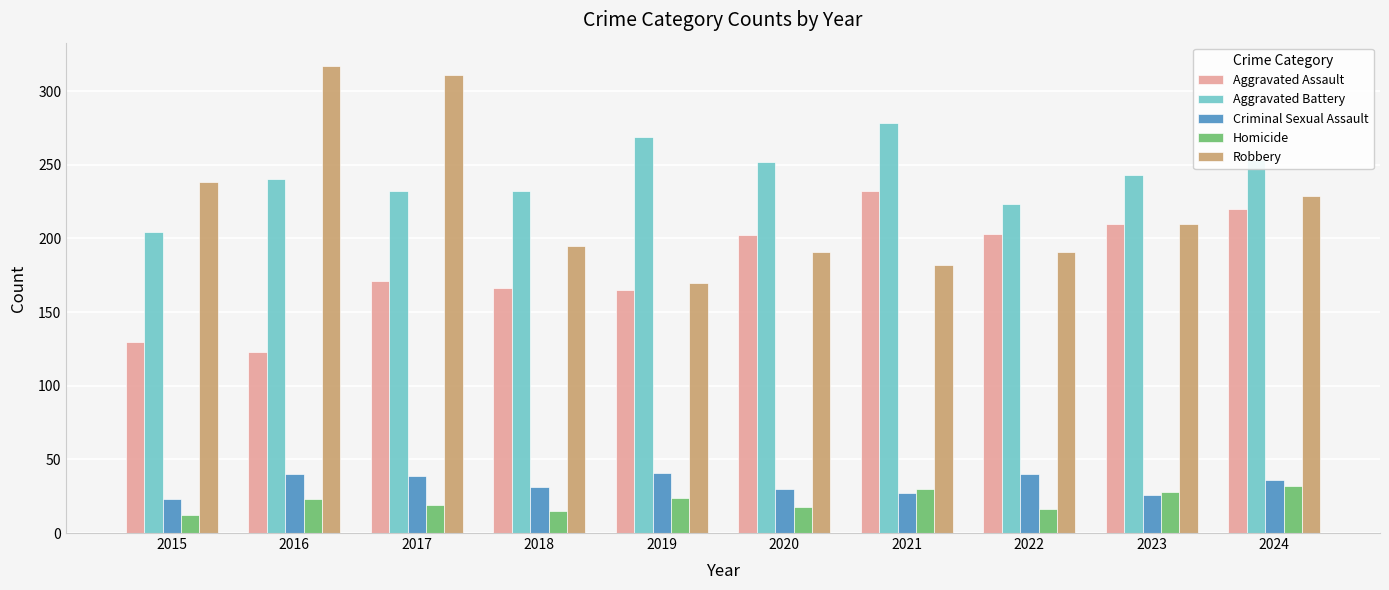

What is the approximate value of Criminal Sexual Assault at 2023?

26